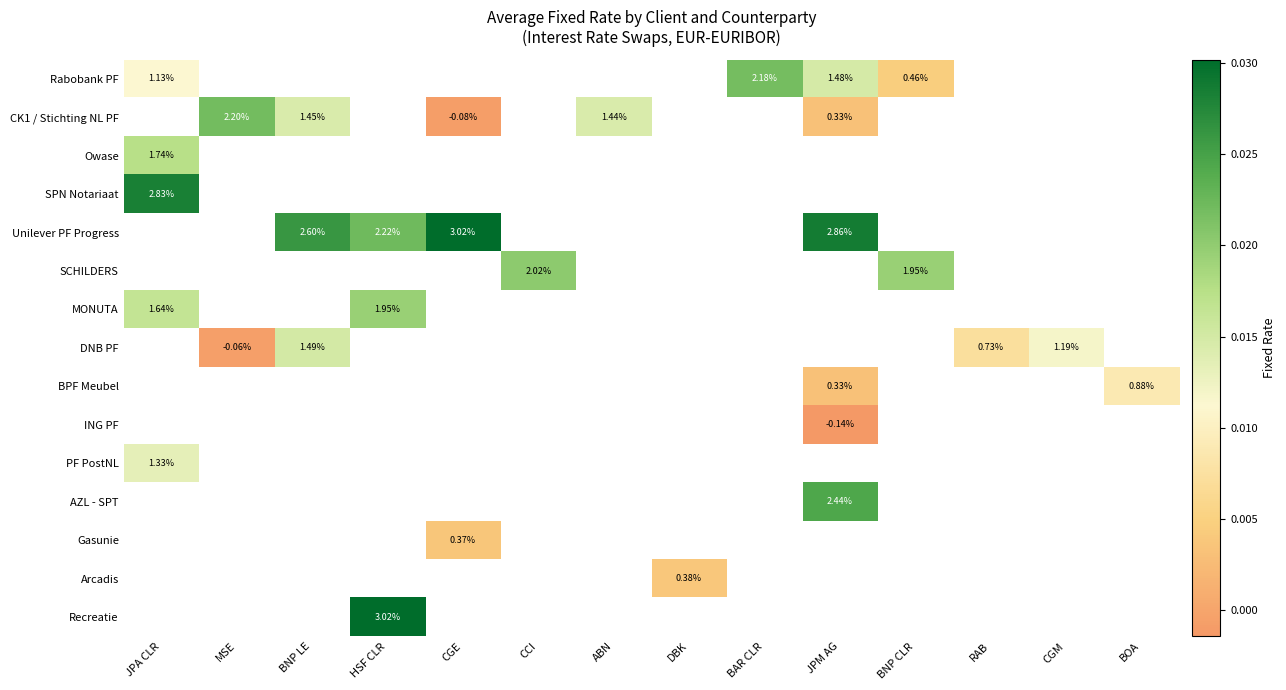

At which label does SPN Notariaat reach its minimum?

JPA CLR